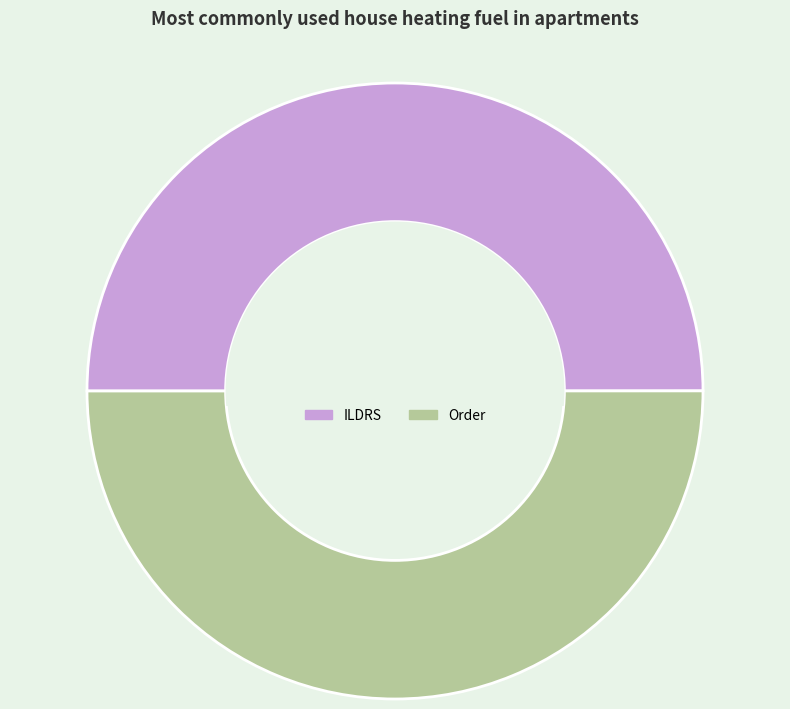

Approximately how many times larger is the value at Order compared to ILDRS?

1.0